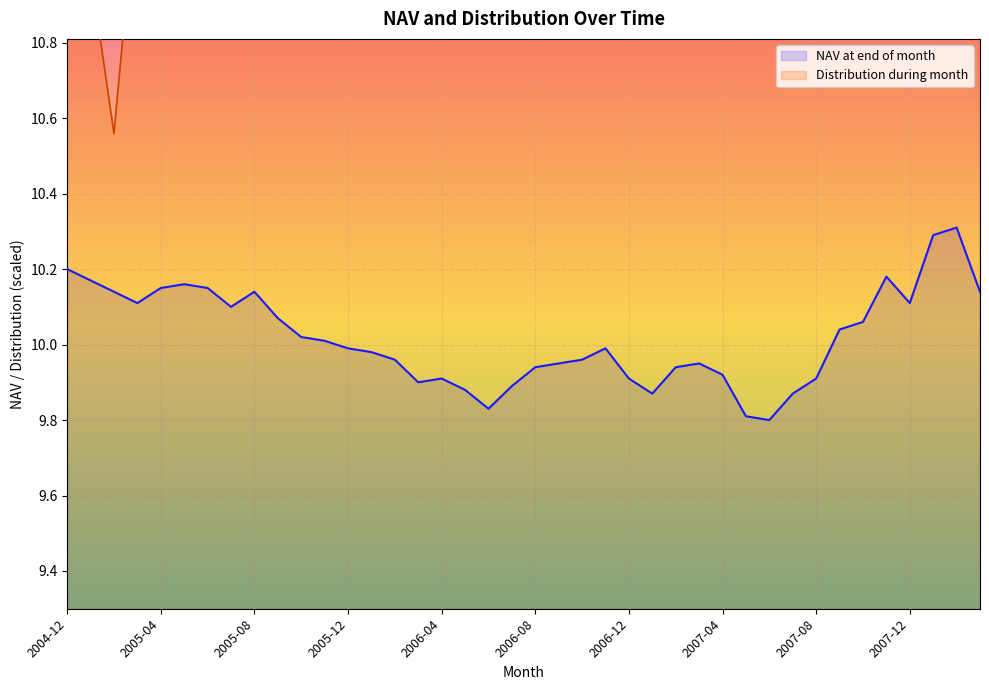

What is the value of the NAV at end of month point at the 1st from the left?

10.2